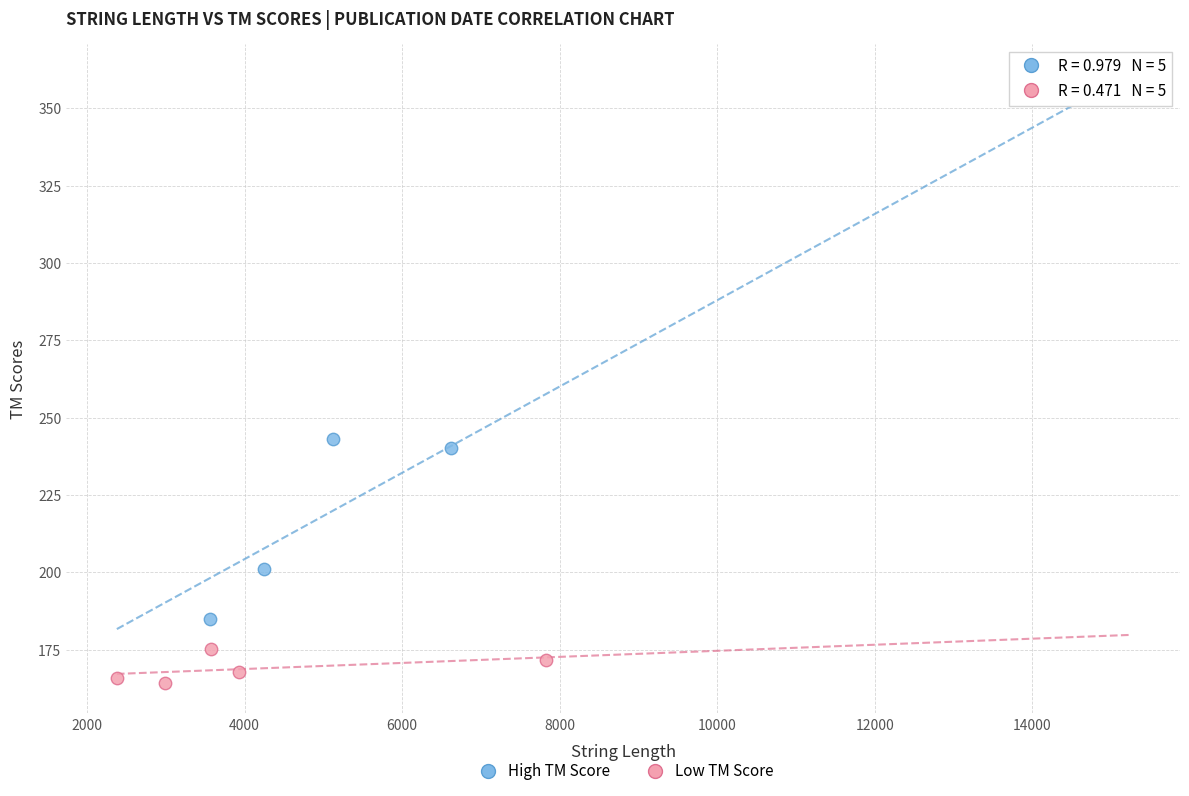

Which series has the widest spread of Y values?

High TM Score